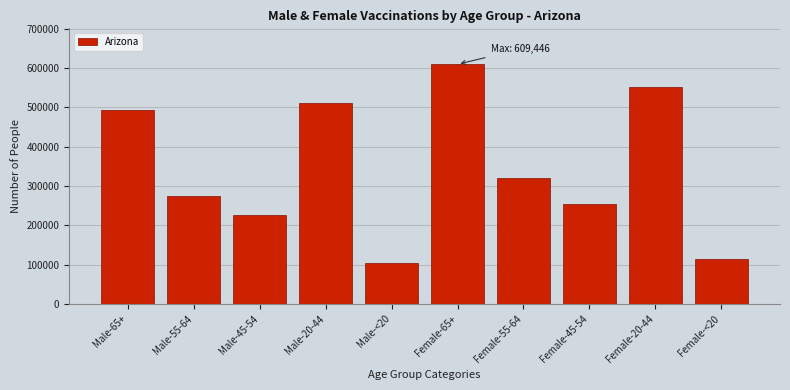

Reading left to right, list all the values displayed in this chart.

493300	274437	227146	512008	103574	609446	320863	253498	550981	113069